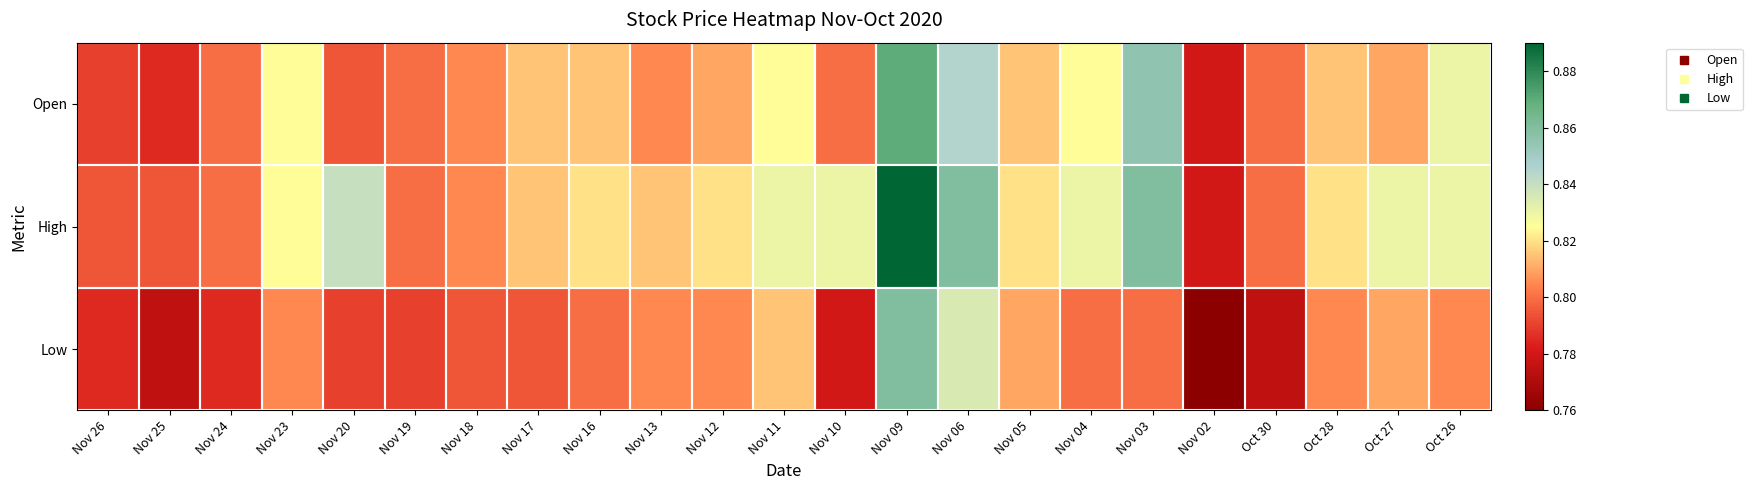

Which series has the largest range (max minus min)?

High